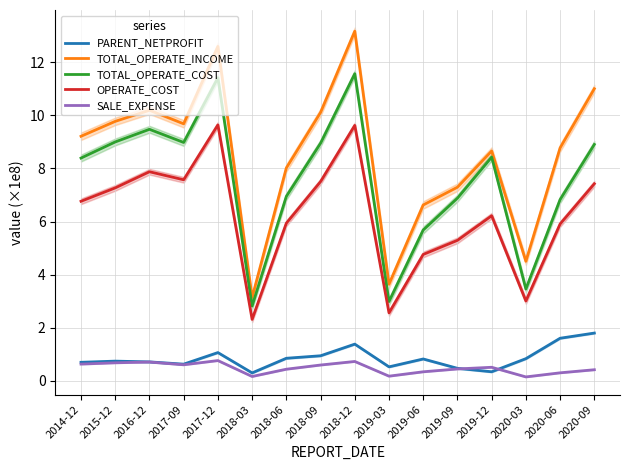

What is the difference between the maximum and minimum values in the PARENT_NETPROFIT series?

1.5